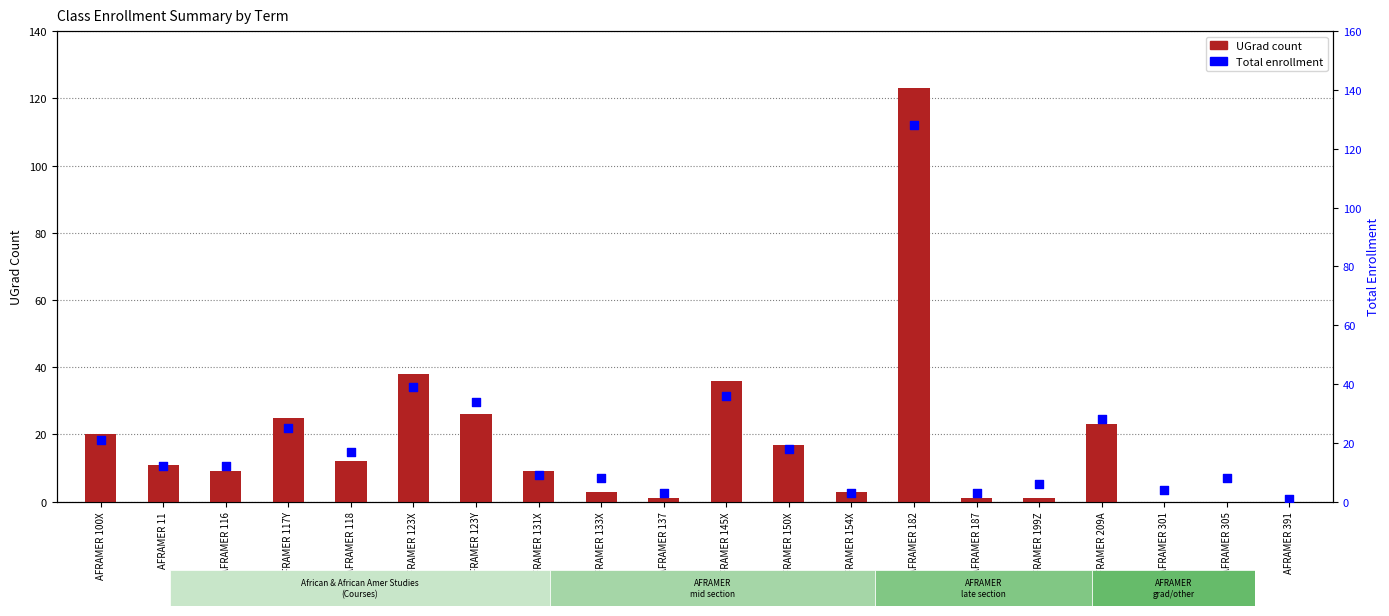

Which series contains the lowest Y value?

UGrad count